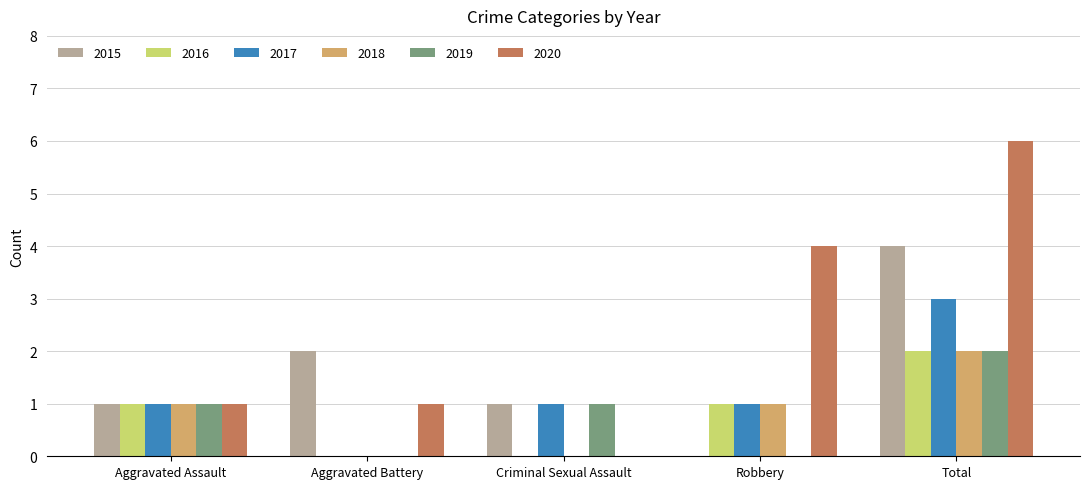

What is the spread (max minus min) of values at Aggravated Battery?

2